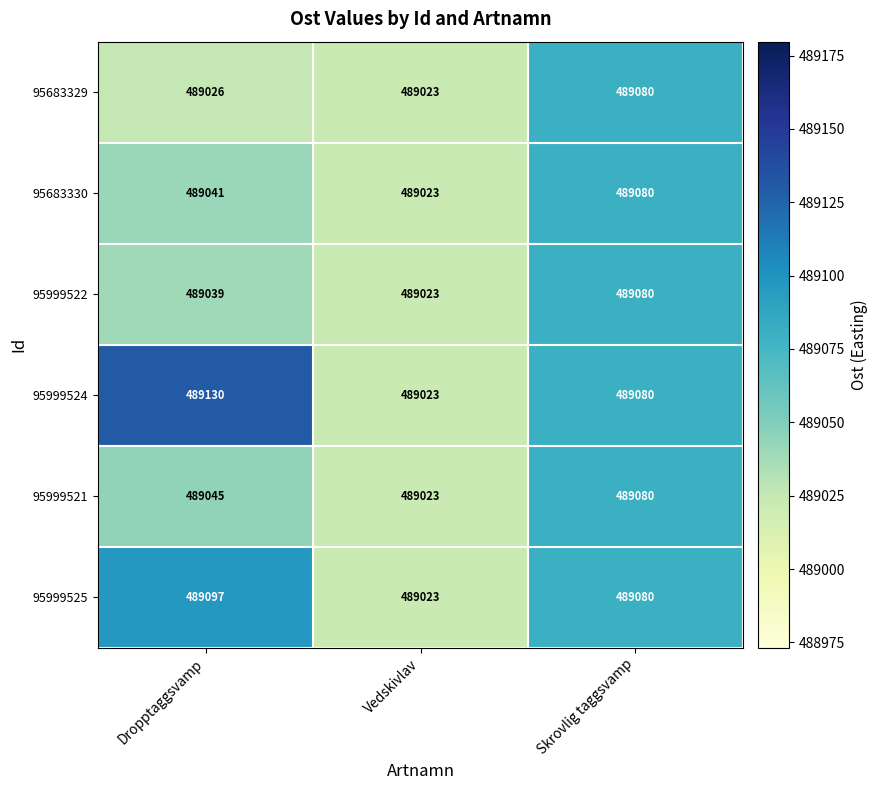

Reading left to right, transcribe all the data shown in this chart.

95683329: 489026	489023	489080
95683330: 489041	489023	489080
95999522: 489039	489023	489080
95999524: 489130	489023	489080
95999521: 489045	489023	489080
95999525: 489097	489023	489080